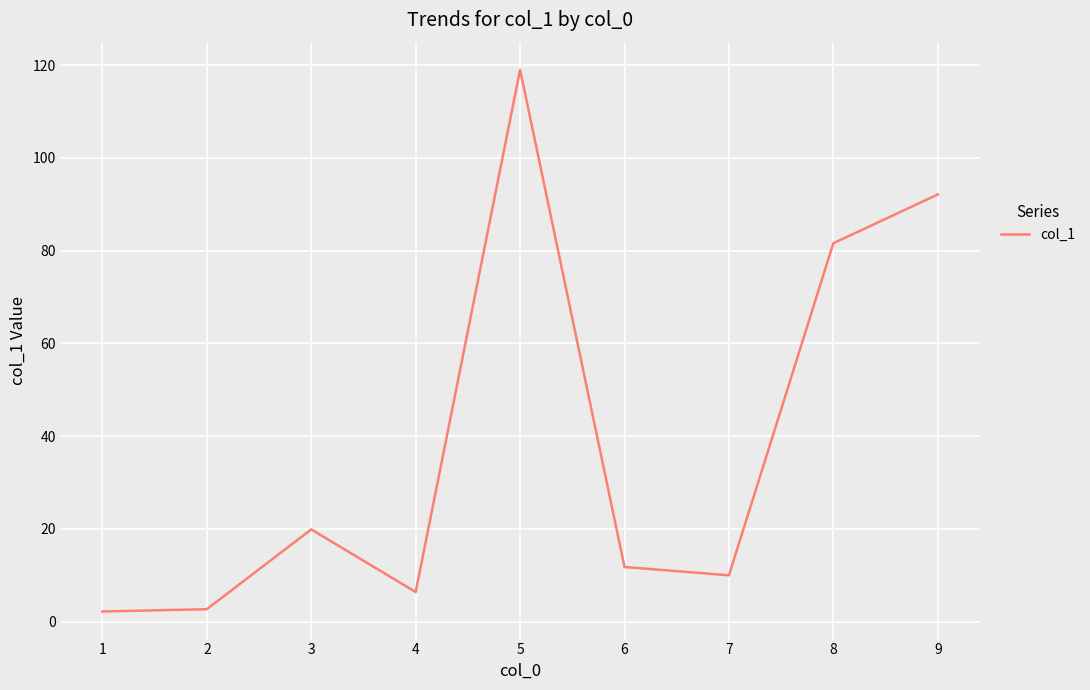

What is the difference between the values at 8 and 5?

37.4